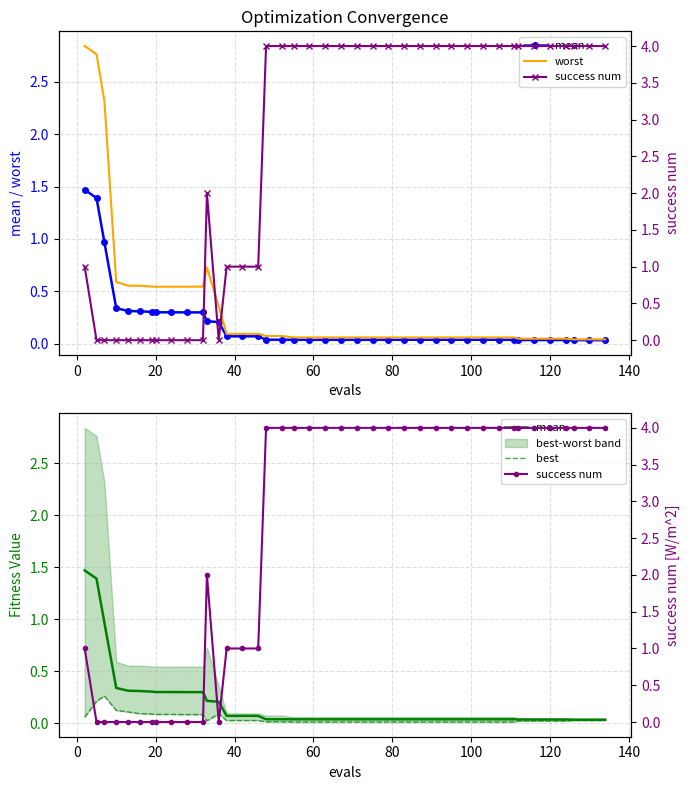

What is the value of the worst point at the 20th from the left?

0.1